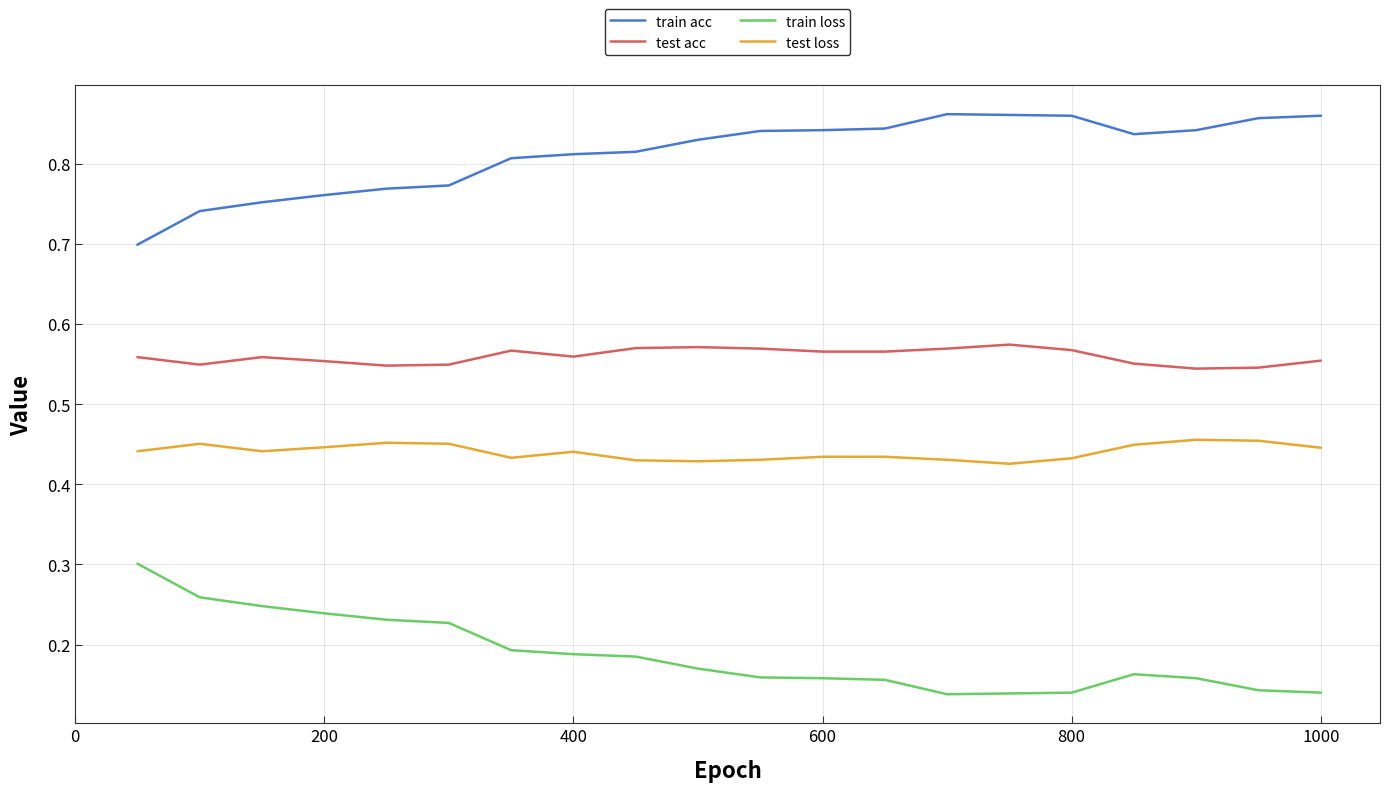

Rank the series by their average value, from lowest to highest.

train loss, test loss, test acc, train acc